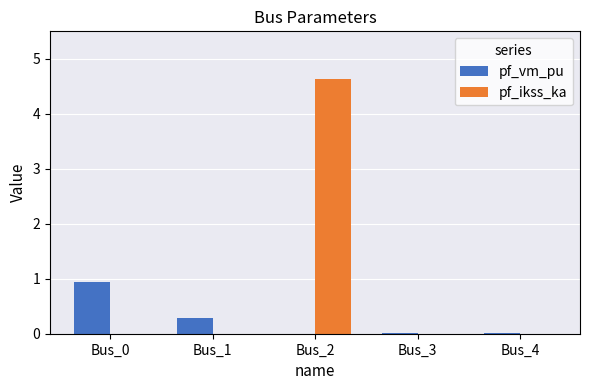

What is the total value across all series at Bus_1?

0.3